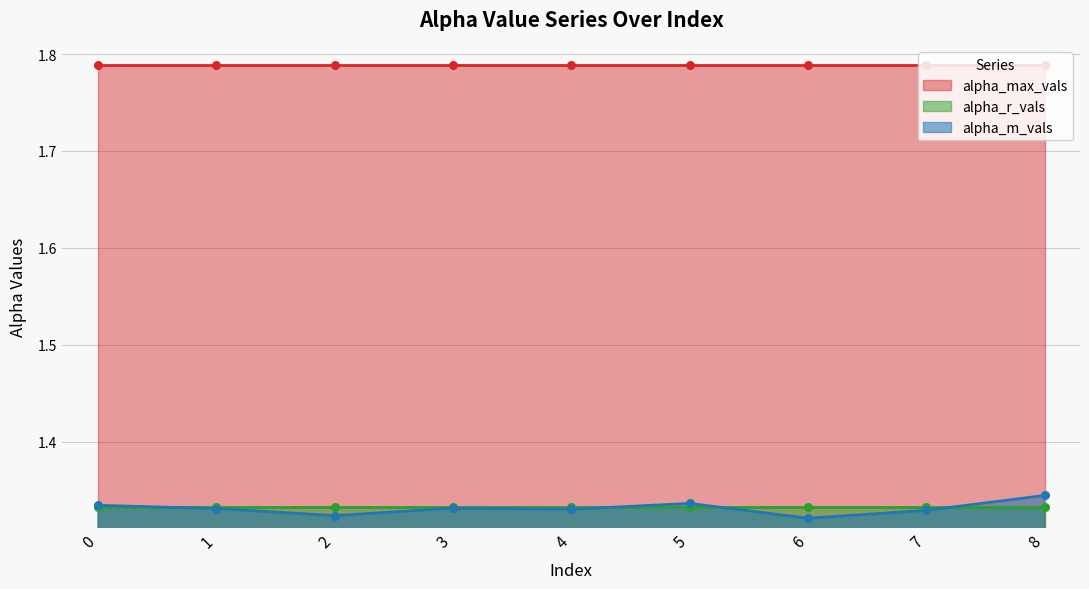

Which series contains the lowest Y value?

alpha_m_vals